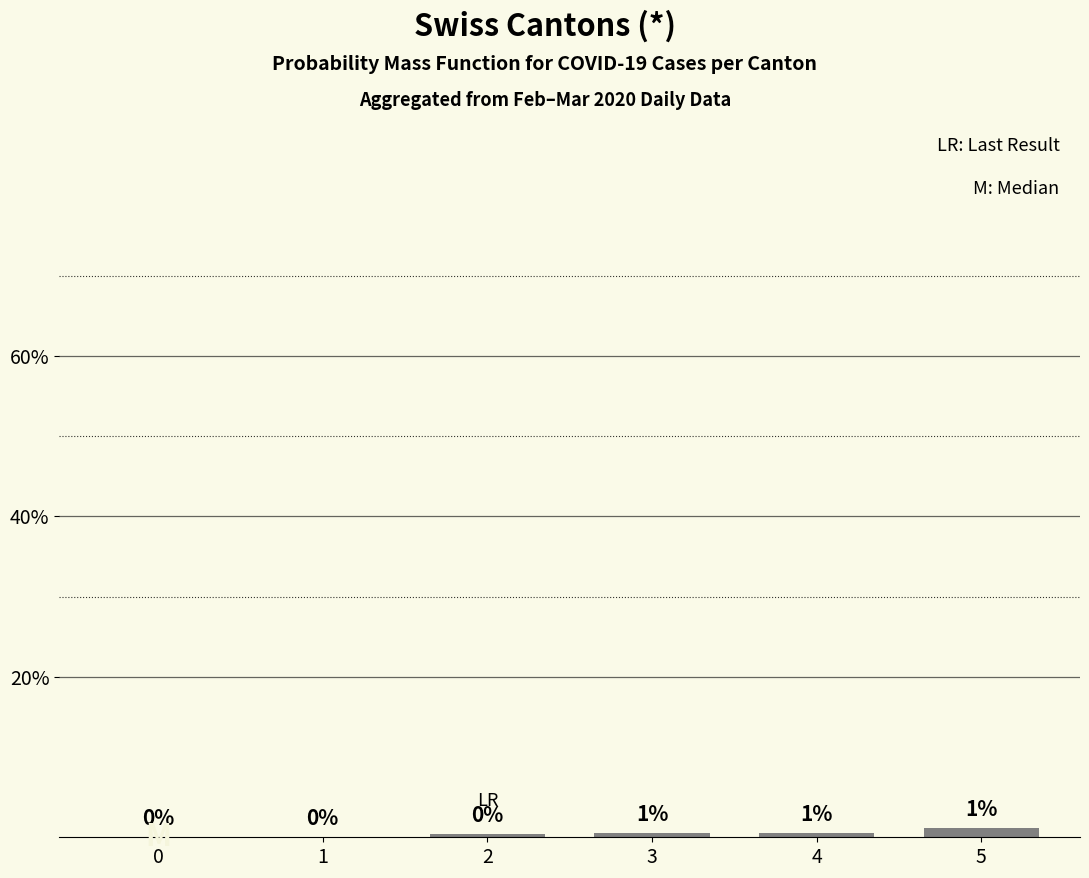

What is the approximate value at 5?

1.2